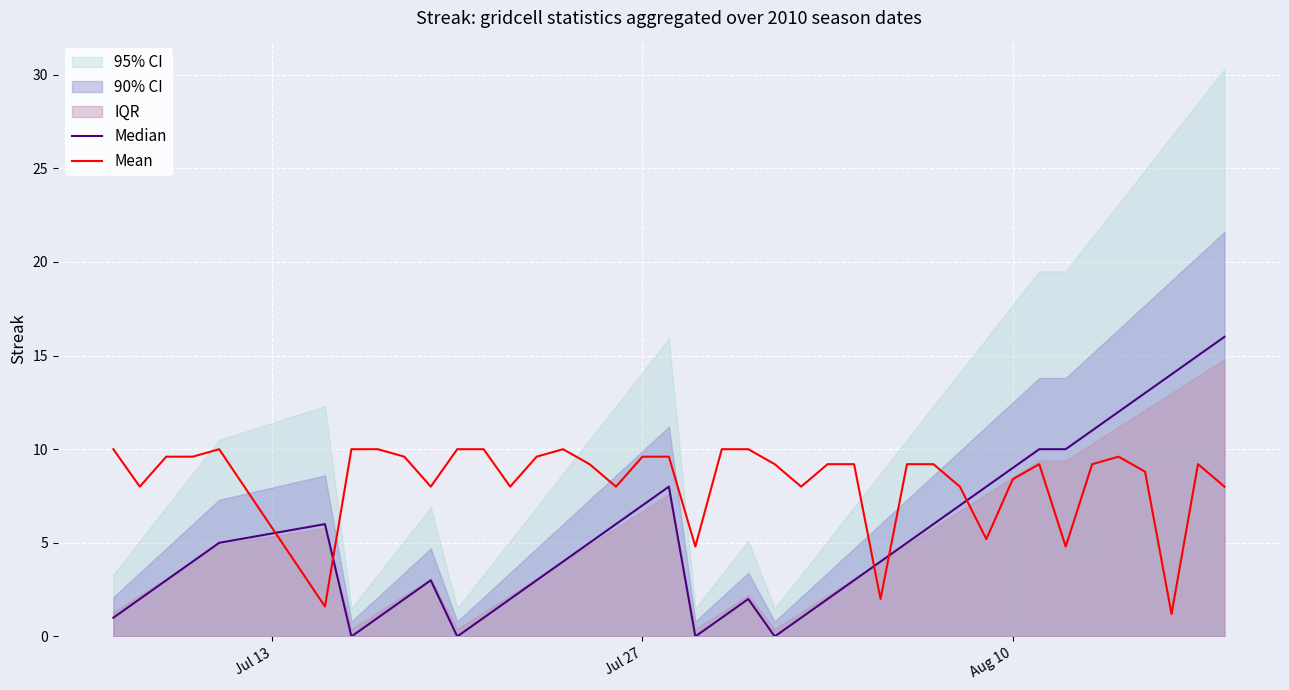

Which series has the largest total across all categories?

Mean